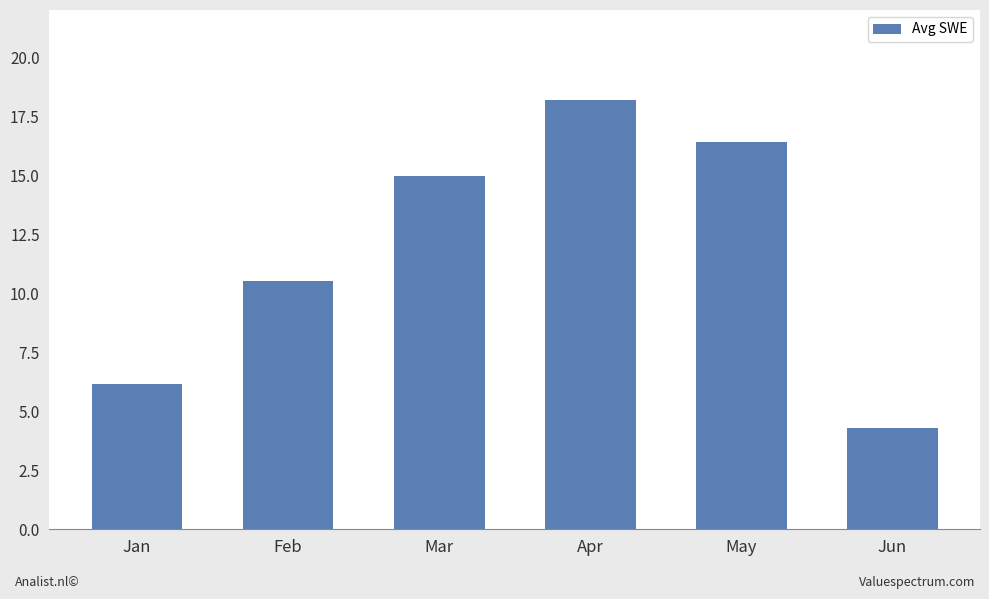

What is the difference between the maximum and minimum values?

13.9